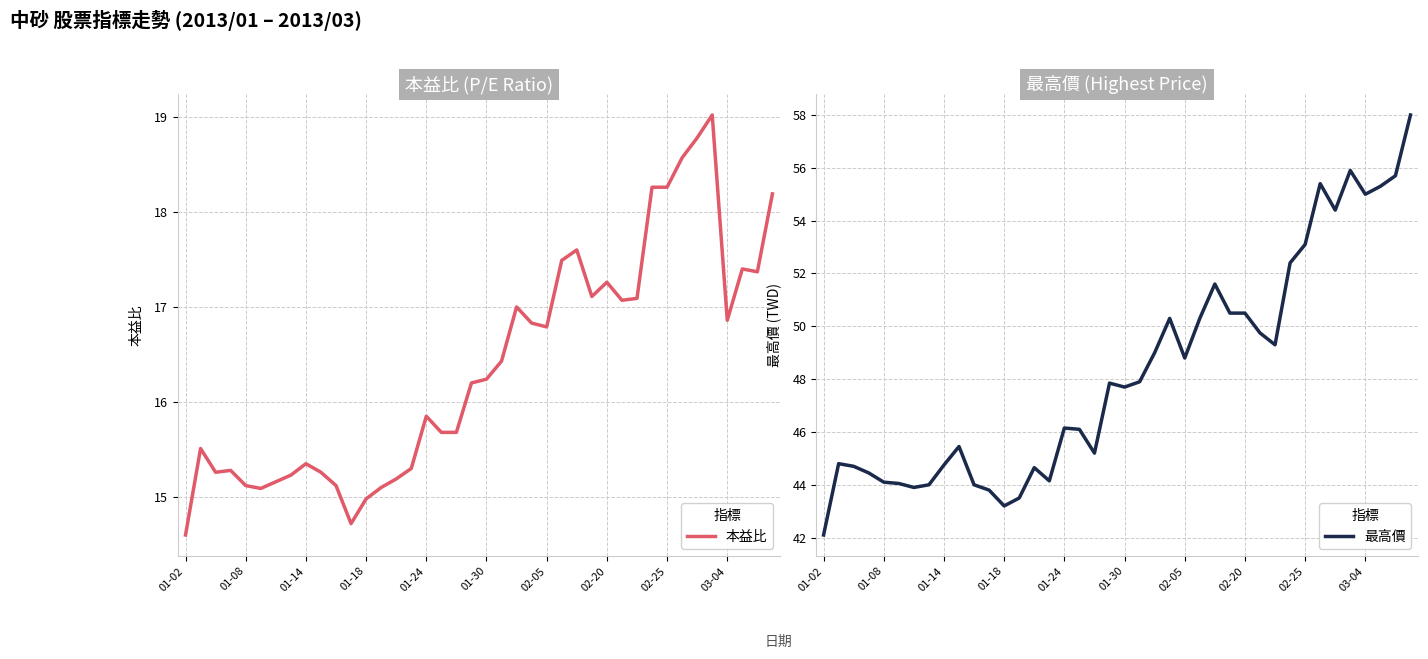

What is the sum of the 本益比 values at 03-04 and 01-02?

31.5